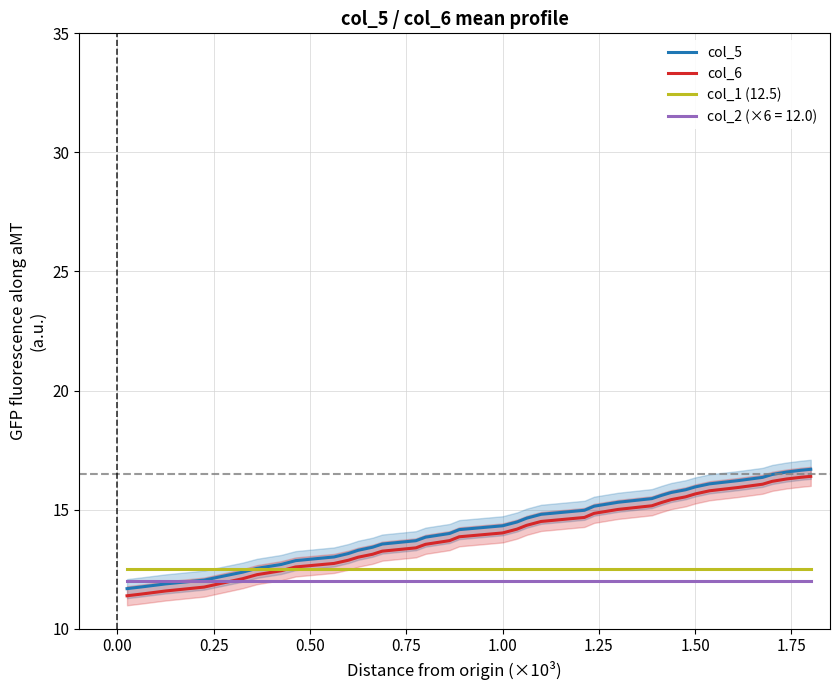

True or false: col_5 and col_6 cross at least once.

False